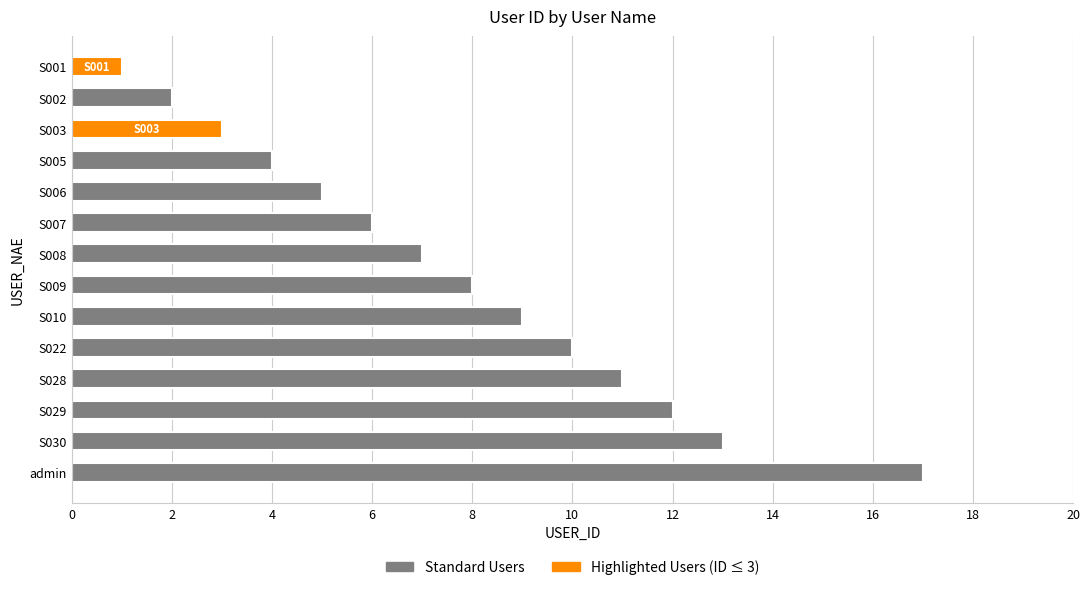

What position from the bottom is S028?

4